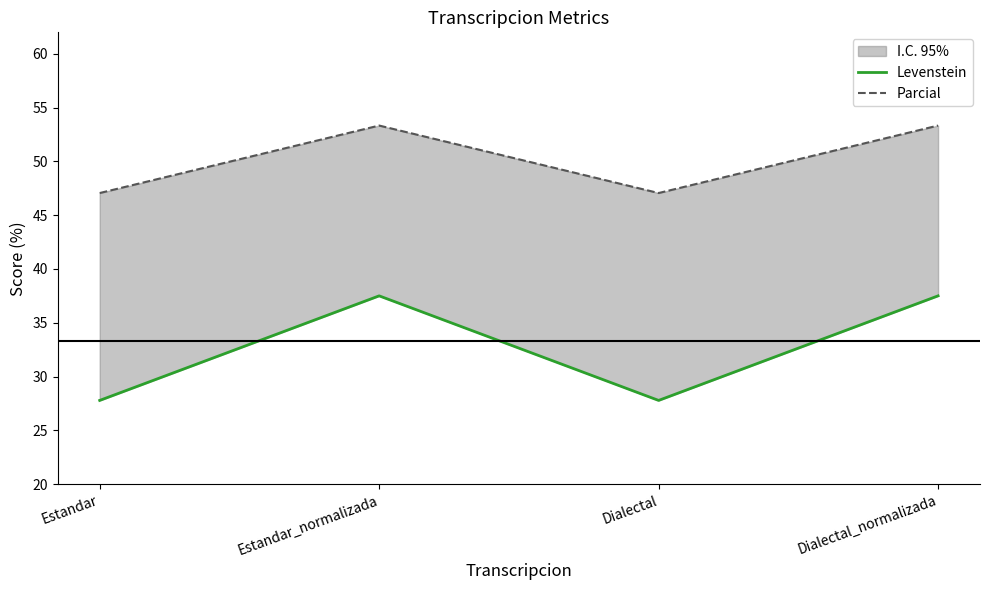

Where is Levenstein nearest to the value 32?

Estandar